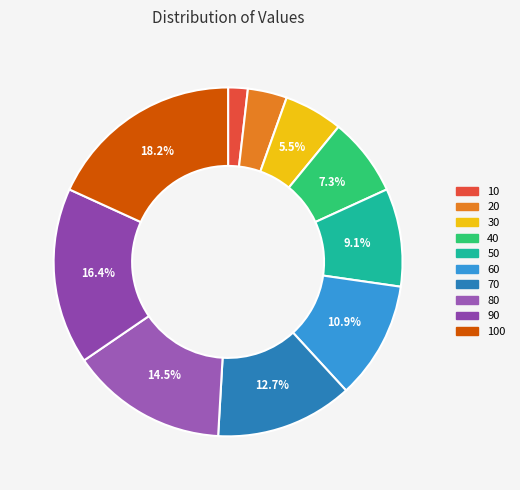

To the nearest percent, what portion does 80 represent?

15%